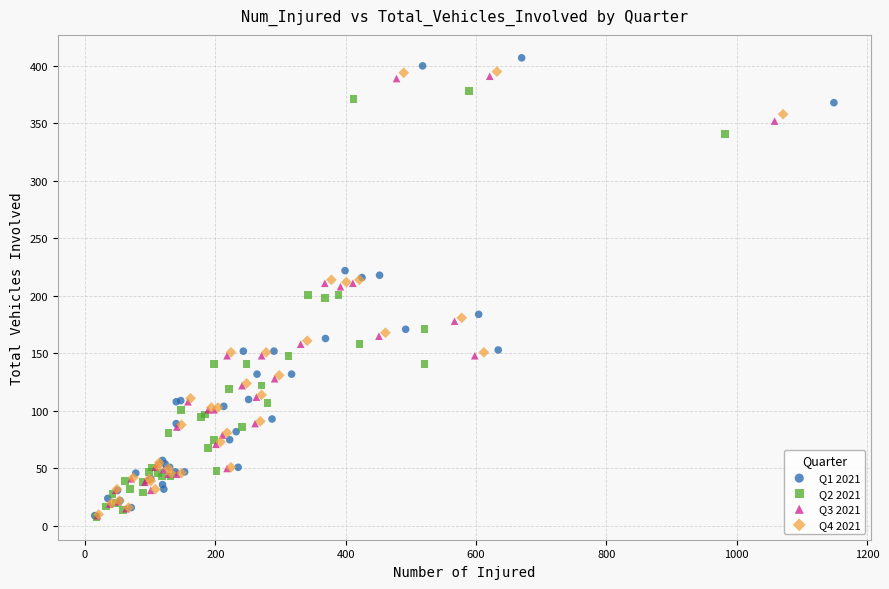

Which series has the widest spread of Y values?

Q1 2021